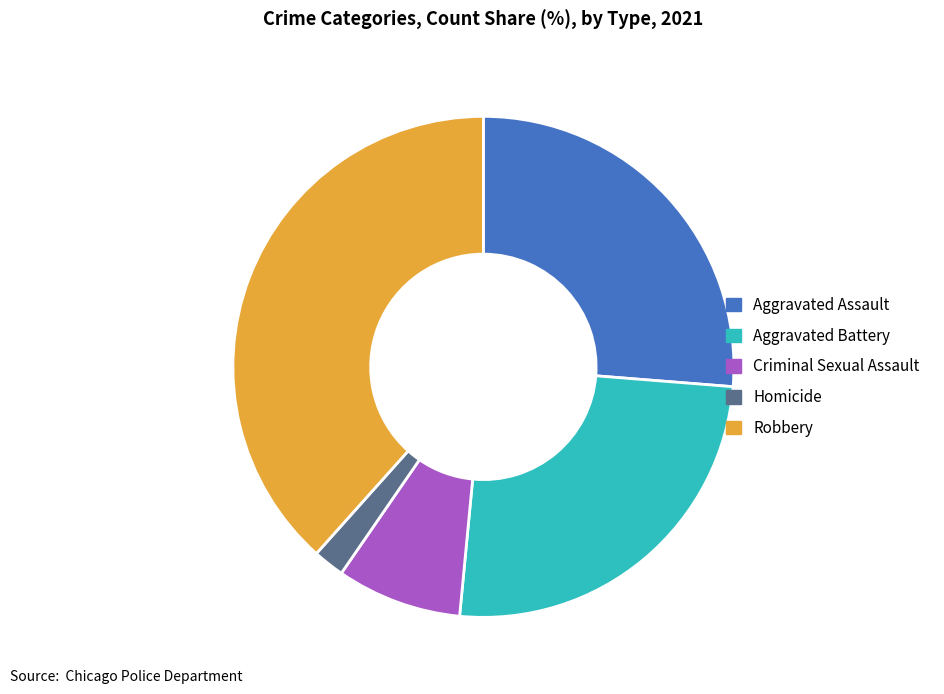

Which slice is the smallest?

Homicide